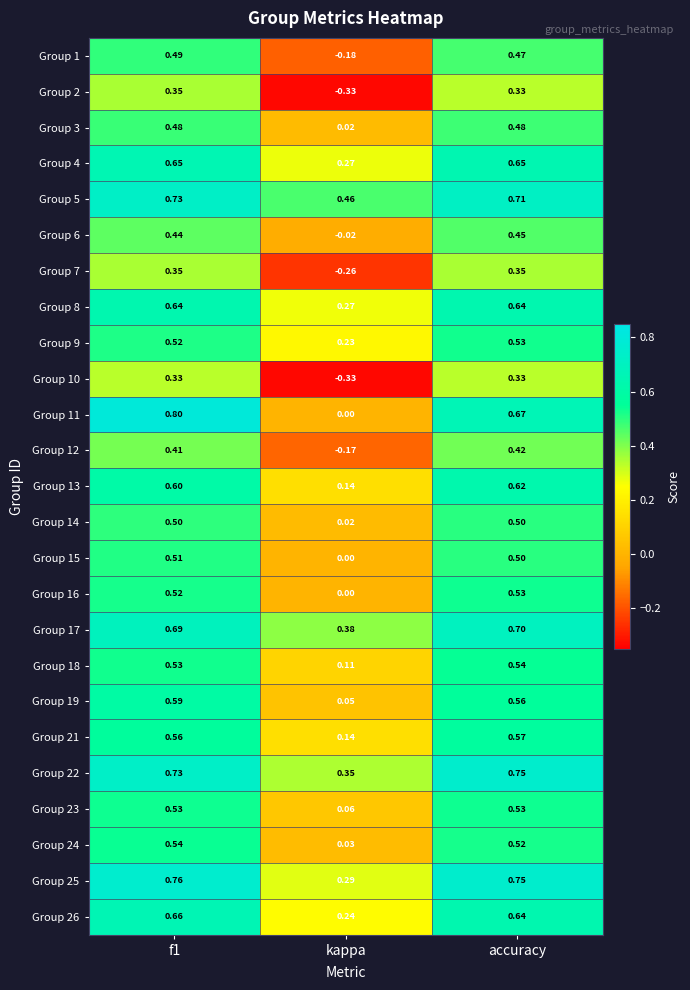

Where is Group 6 nearest to the value 0?

kappa